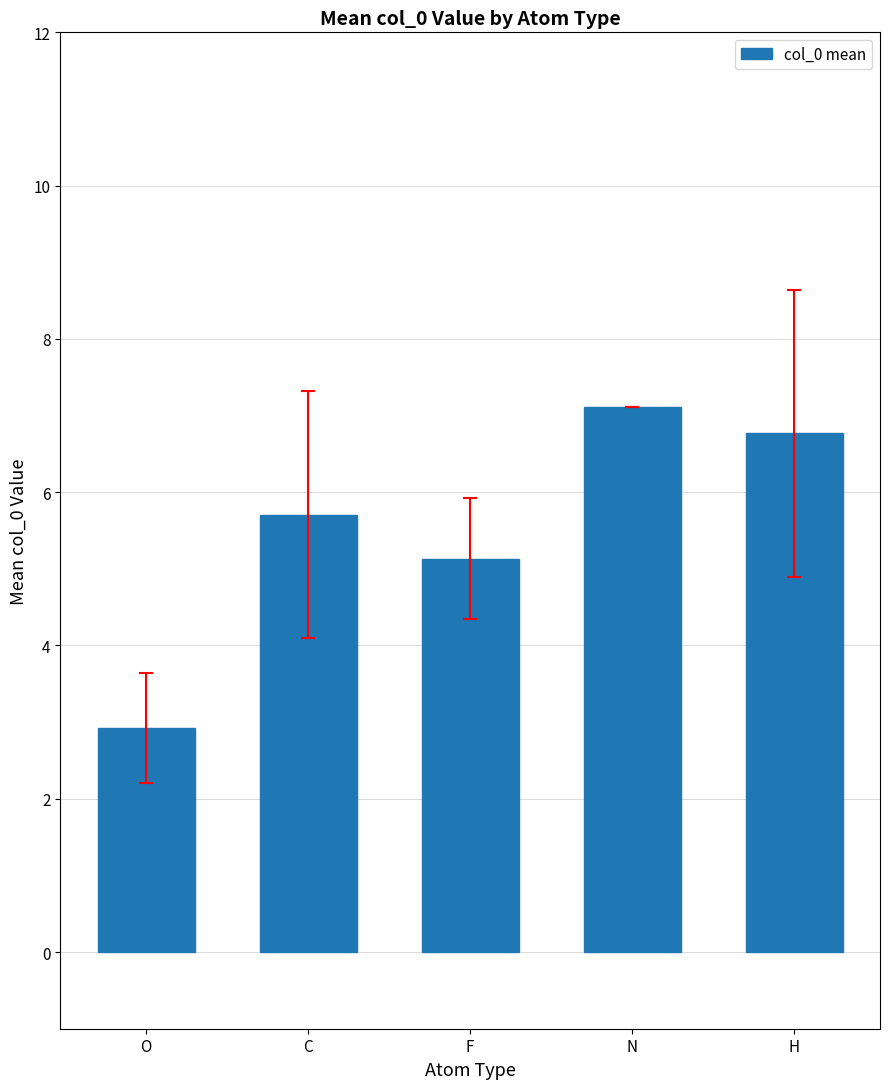

What is the sum of all values?

27.6